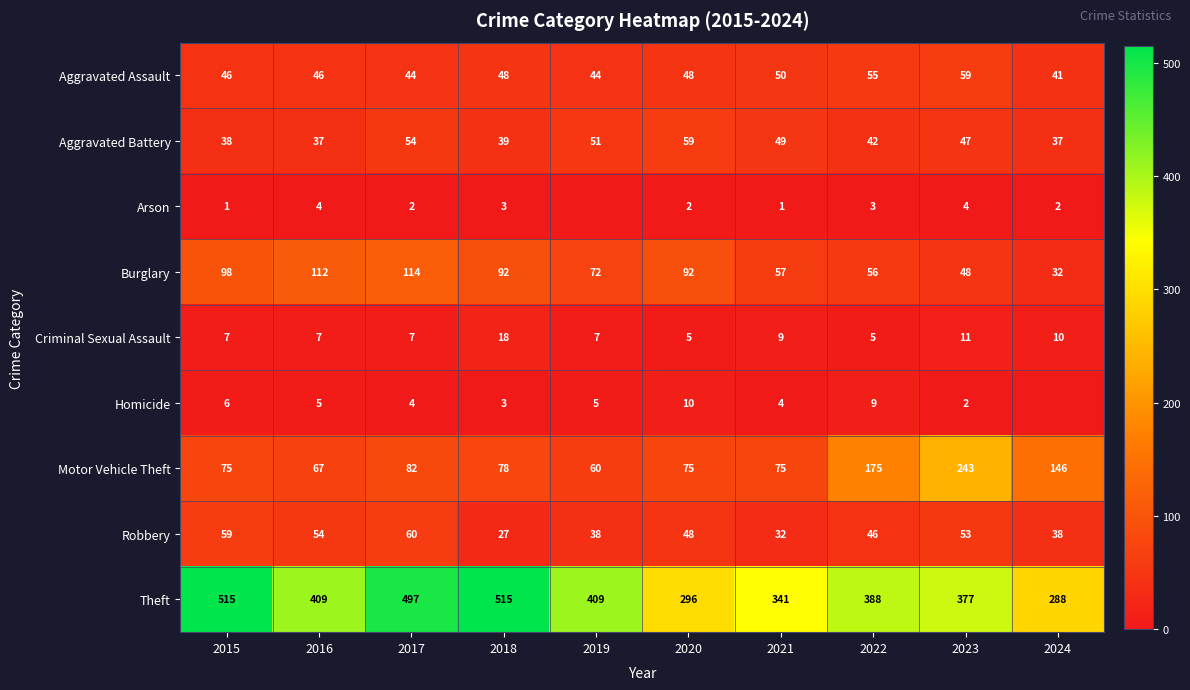

At 2021, list the series in order from largest to smallest.

Theft, Motor Vehicle Theft, Burglary, Aggravated Assault, Aggravated Battery, Robbery, Criminal Sexual Assault, Homicide, Arson